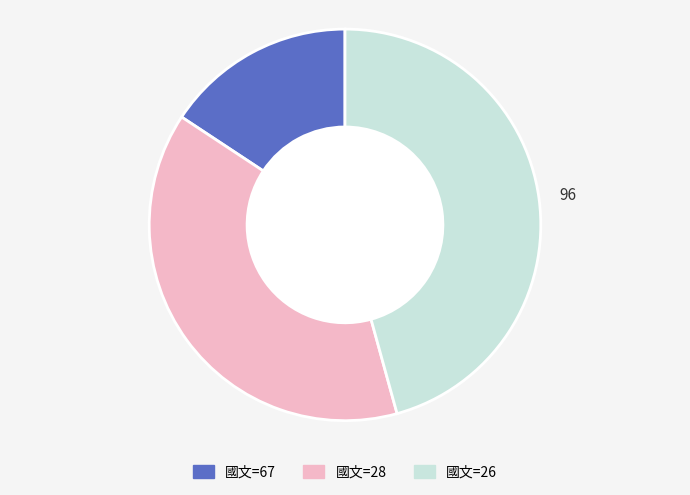

Is there a majority slice in this chart?

No